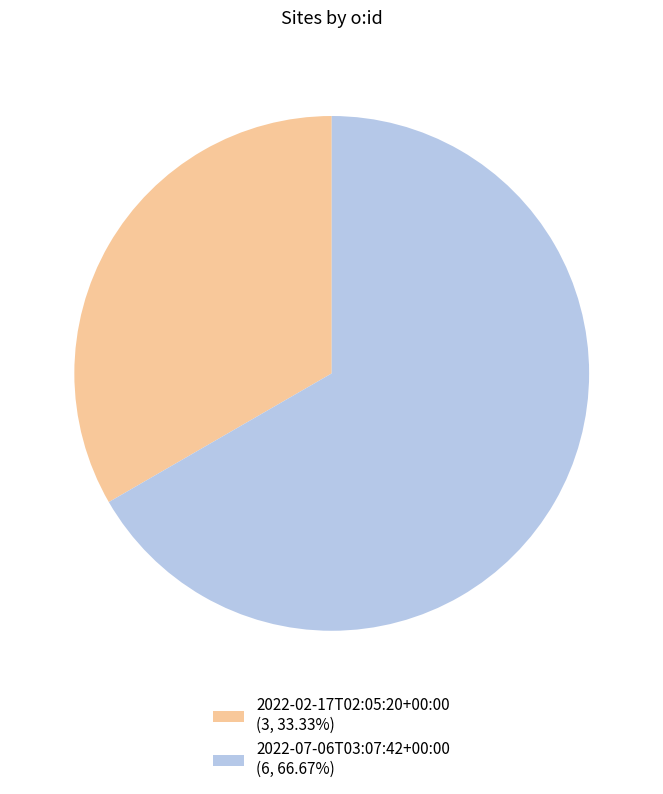

Is the sum of 2022-07-06T03:07:42+00:00 and 2022-02-17T02:05:20+00:00 greater than half?

Yes